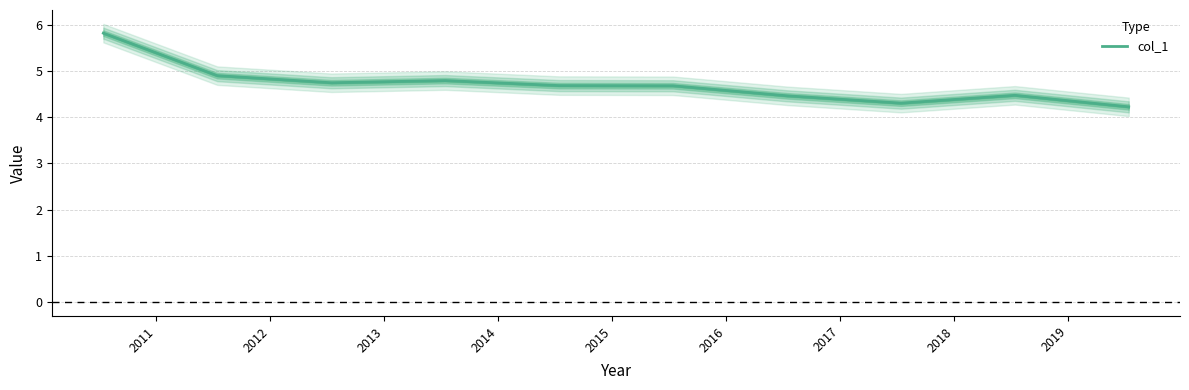

How many lines are shown in the chart?

1